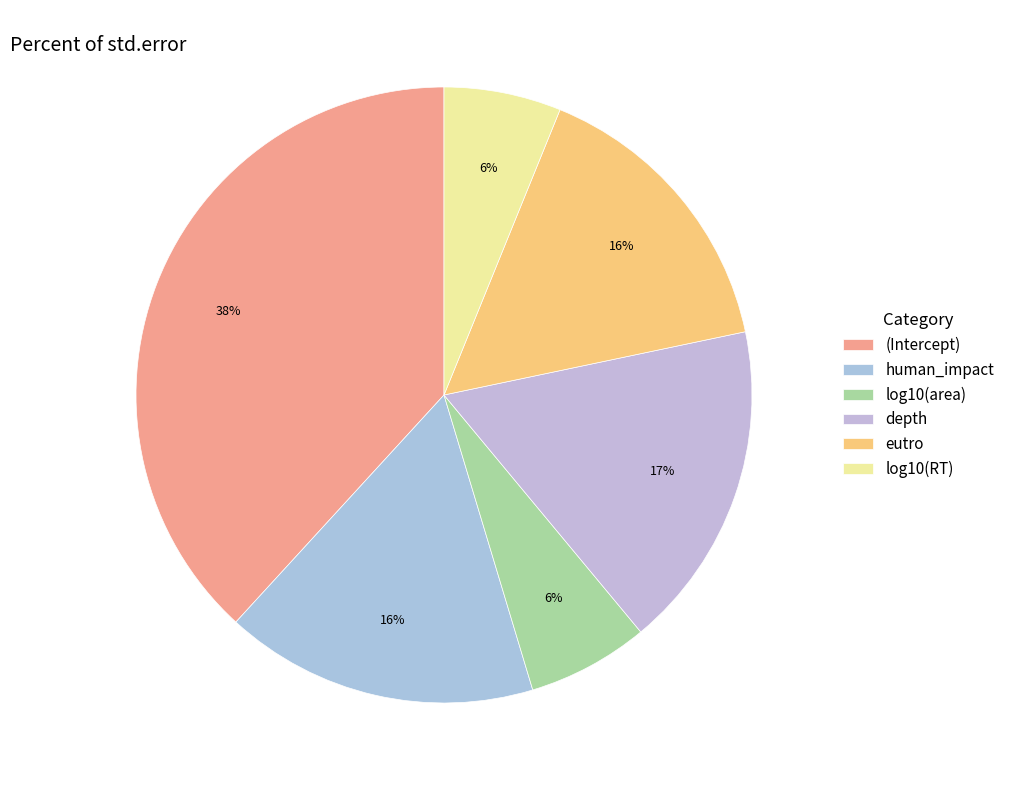

How many segments does this pie chart have?

6